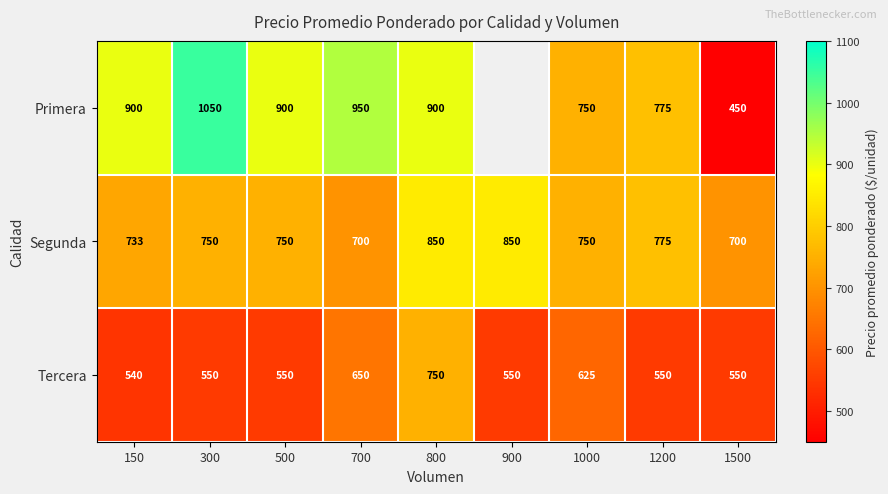

Between 700 and 800, which series saw the biggest shift?

Segunda